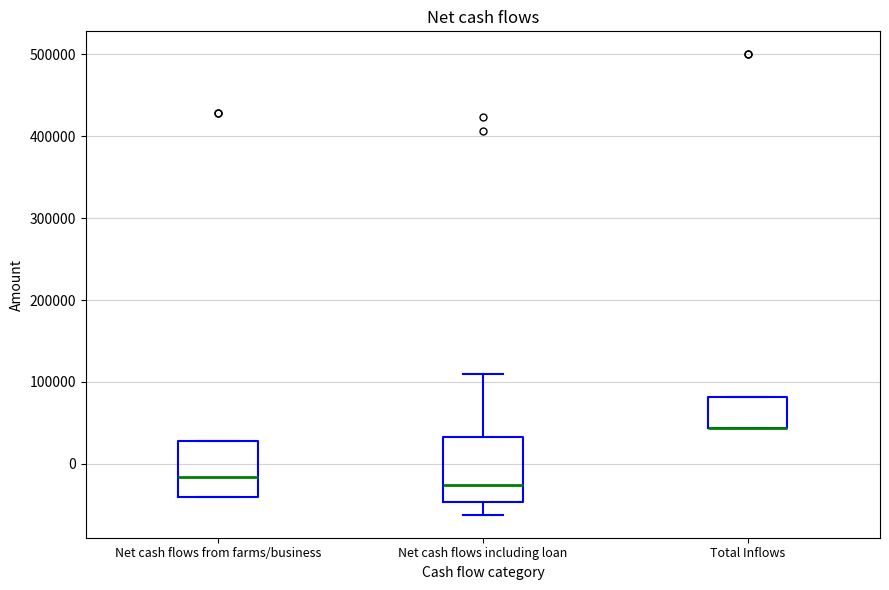

Reading left to right, transcribe this box plot: for each box, give where its median line is, the range the box spans, and where its two whiskers end, as read against the y-axis. The values are not printed on the chart, so give them approximately, as read against the axis.

Net cash flows from farms/business: median -20000, box -40000 to 30000, whiskers -40000 to 30000
Net cash flows including loan: median -30000, box -50000 to 30000, whiskers -60000 to 110000
Total Inflows: median 40000 (drawn on the box's lower edge), box 40000 to 80000, whiskers 40000 to 80000